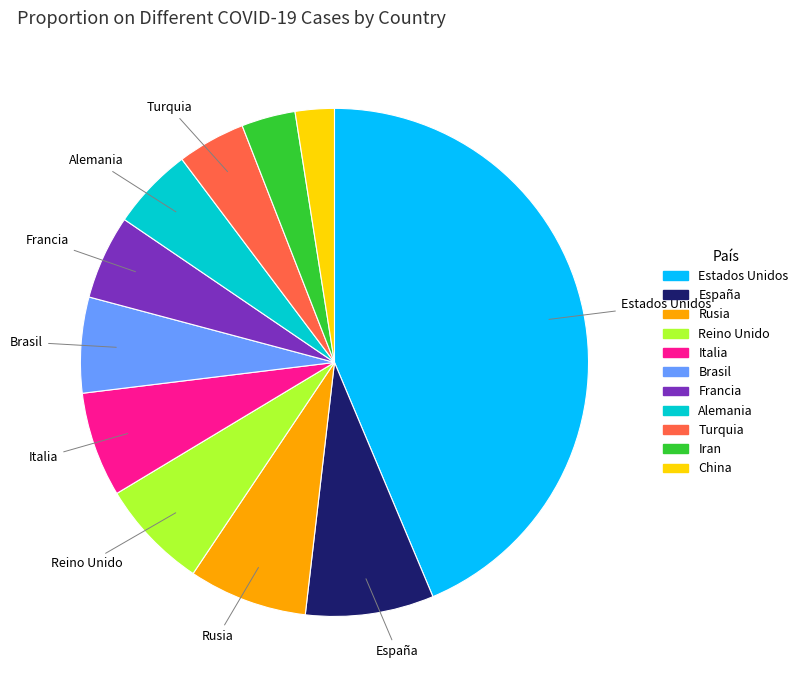

Does any single category account for the majority?

No